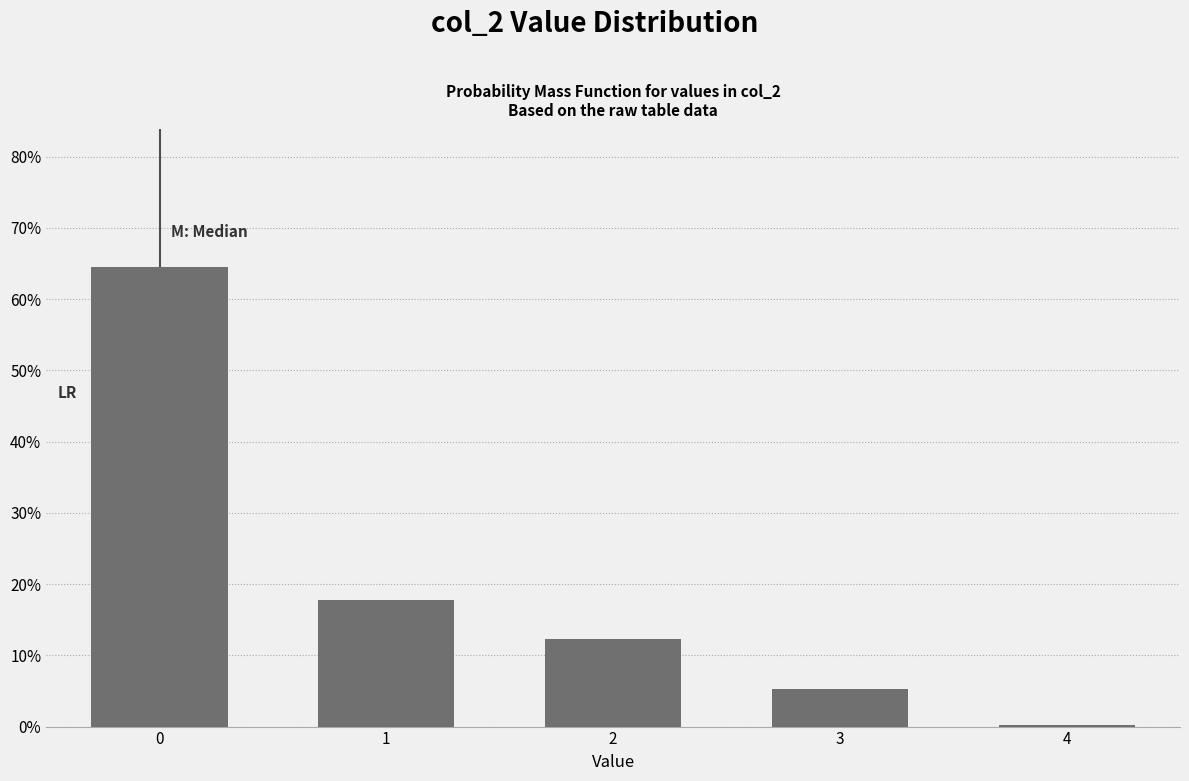

Reading left to right, extract all data points from this chart.

0=64.5	1=17.8	2=12.3	3=5.2	4=0.2